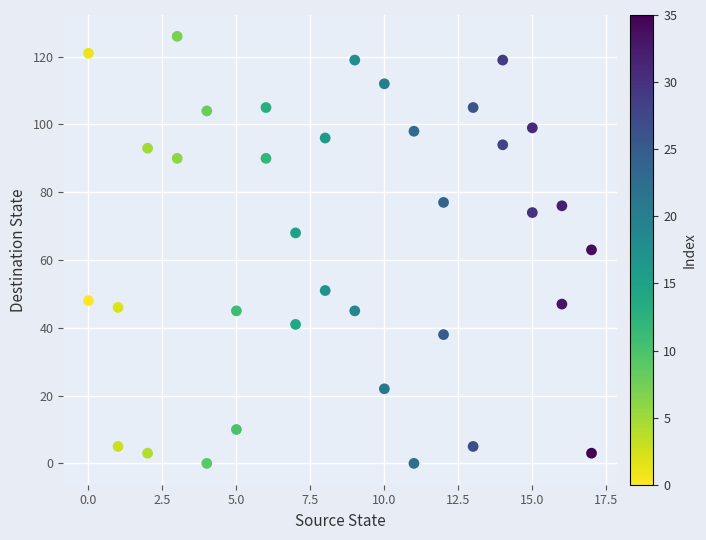

What is the range of X values (max minus min)?

17